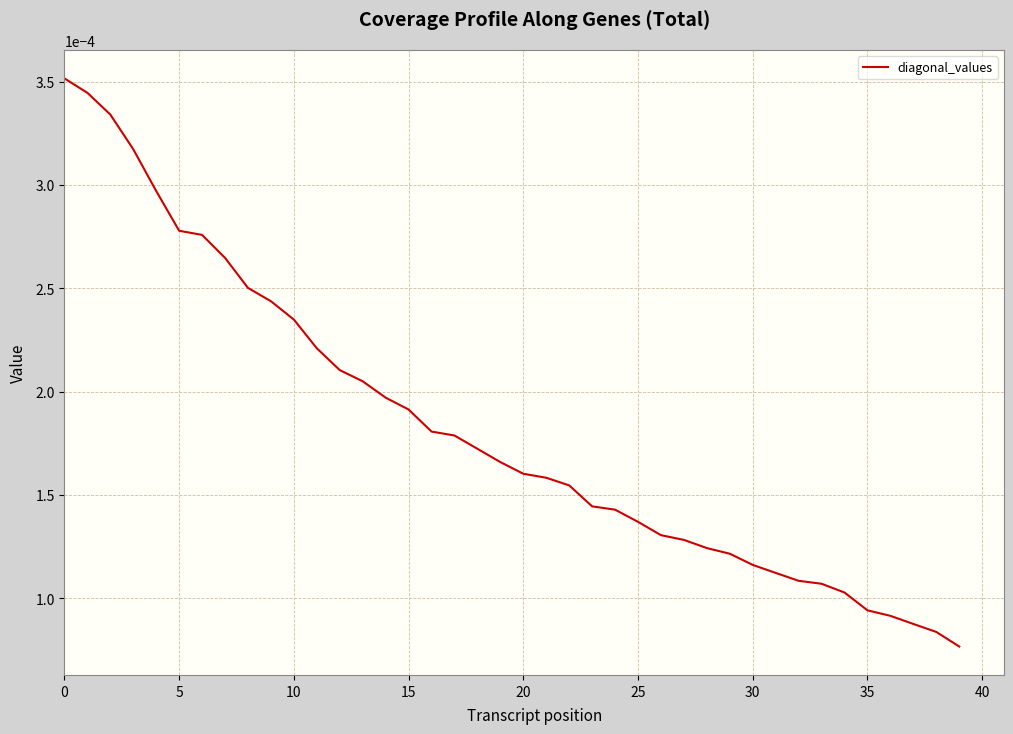

At which label is the value closest to 0?

39